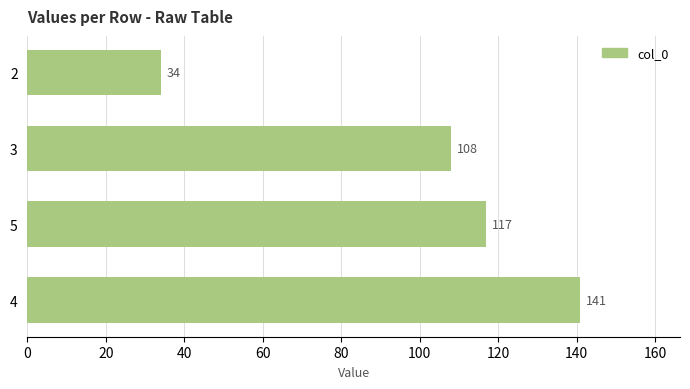

The value at 4 is 141. True or false?

True